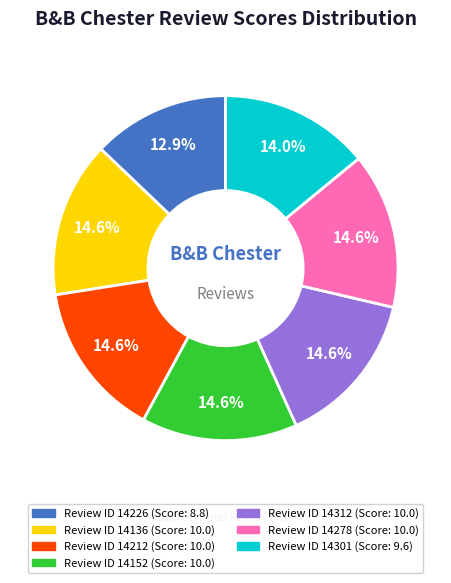

Is there a majority slice in this chart?

No